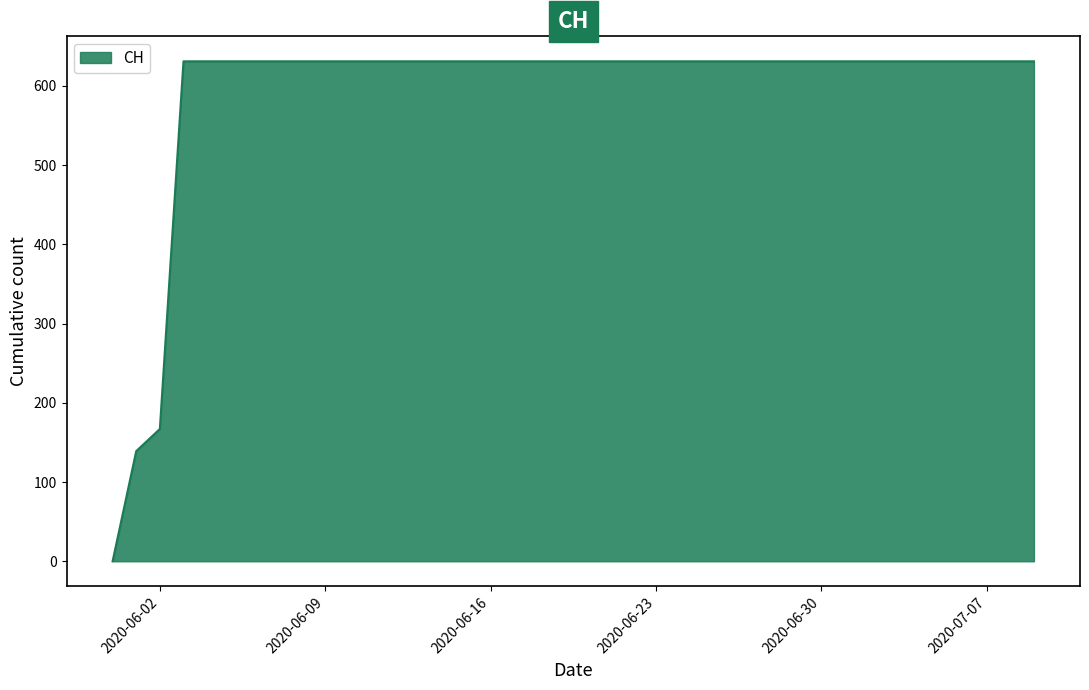

What is the greatest value displayed?

631